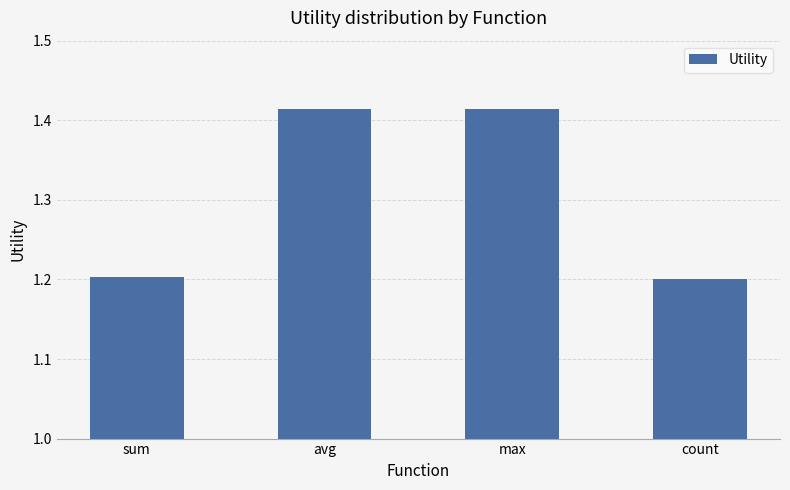

The value at sum is 2.1. True or false?

False